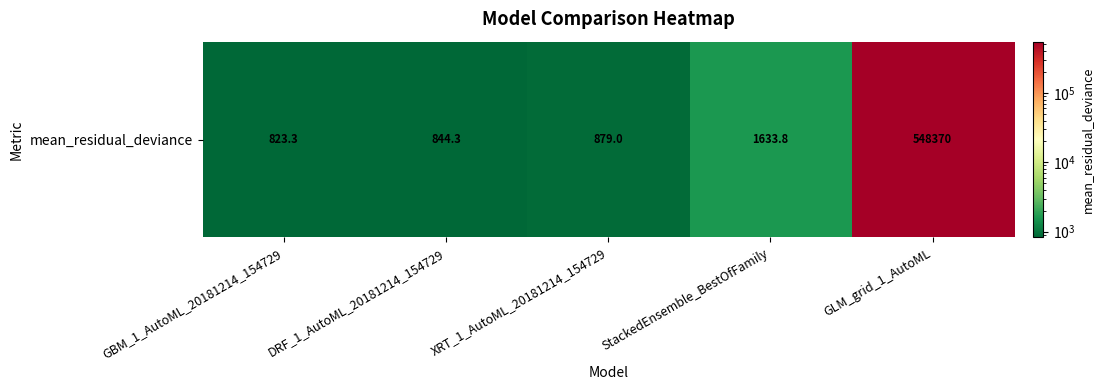

The value at GLM_grid_1_AutoML is 211834.4. True or false?

False